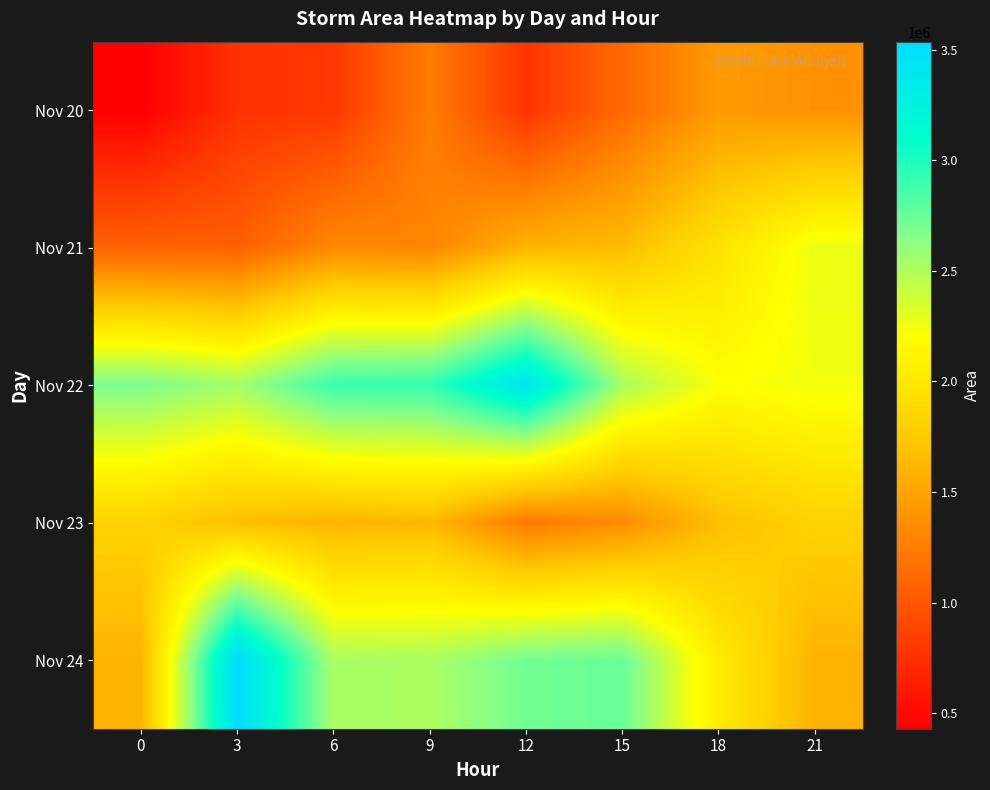

What is the difference between the highest and lowest values at 0?

2252500